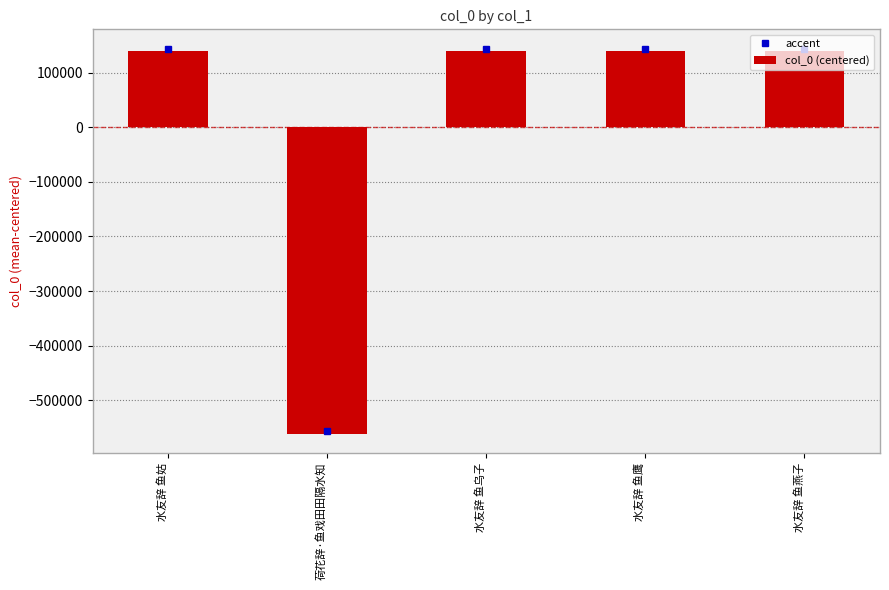

What is the difference between the second highest and minimum values?

701693.0